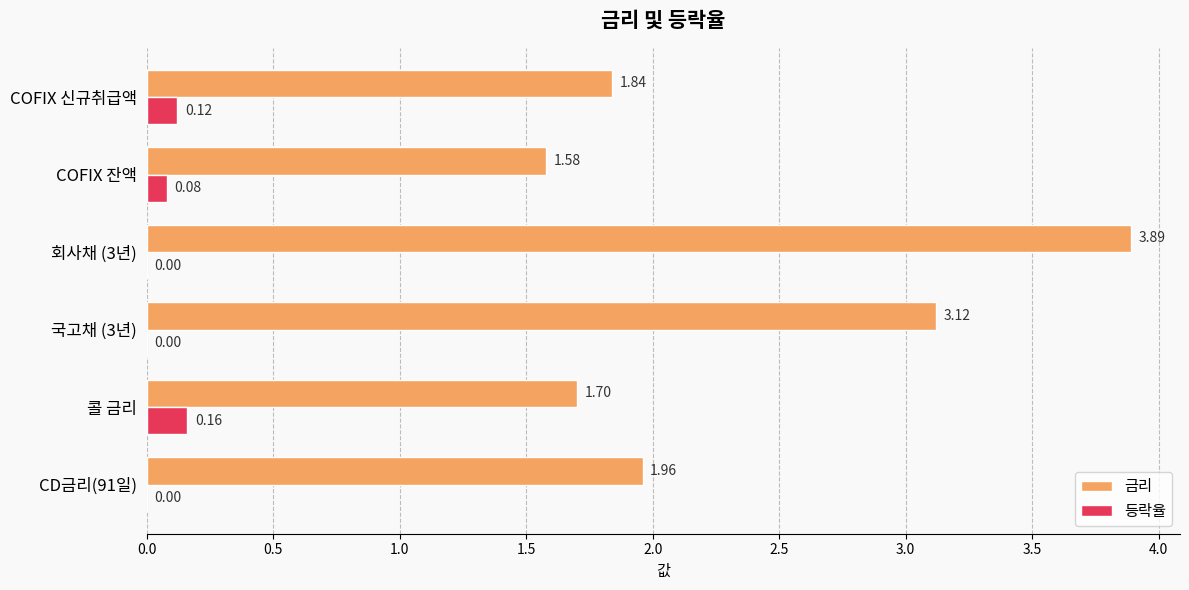

At which label does 등락율 reach its peak?

콜 금리